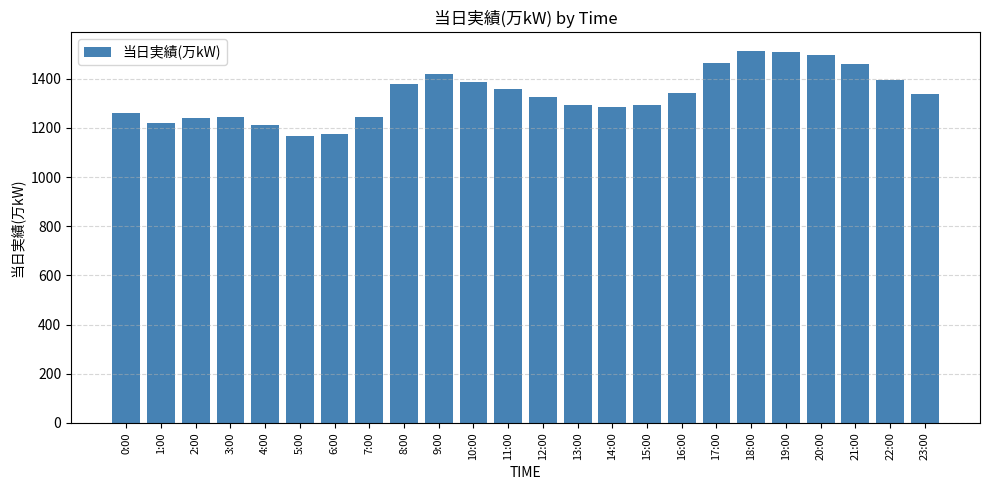

What is the change in value from 10:00 to 20:00?

+110